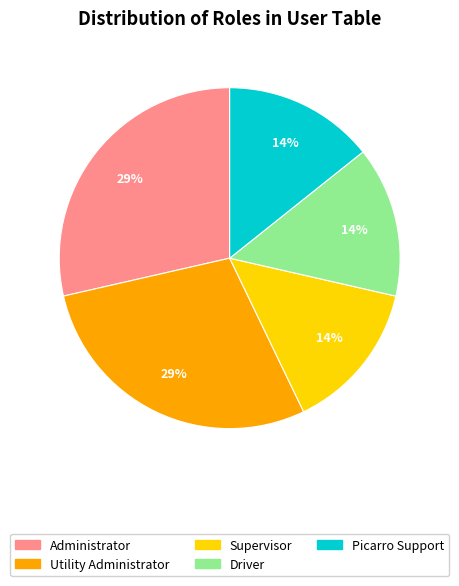

To the nearest percent, what is the average slice percentage?

20%